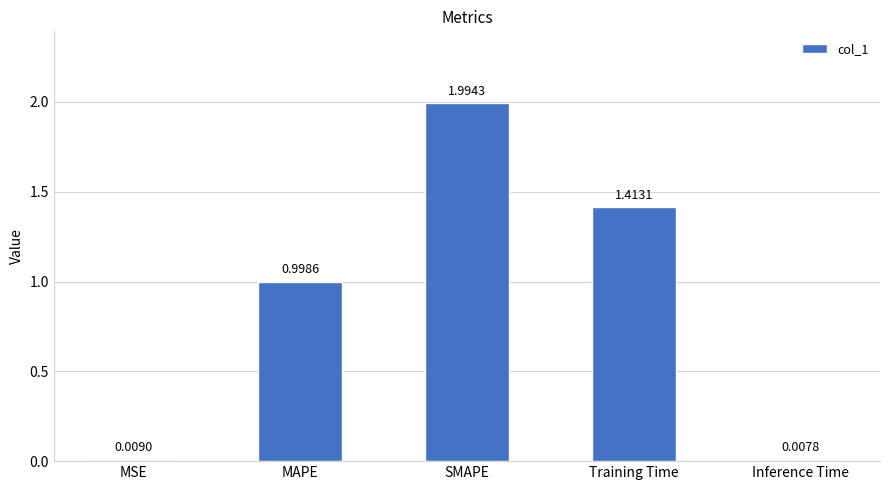

What is the sum of the values at MAPE and SMAPE?

3.0